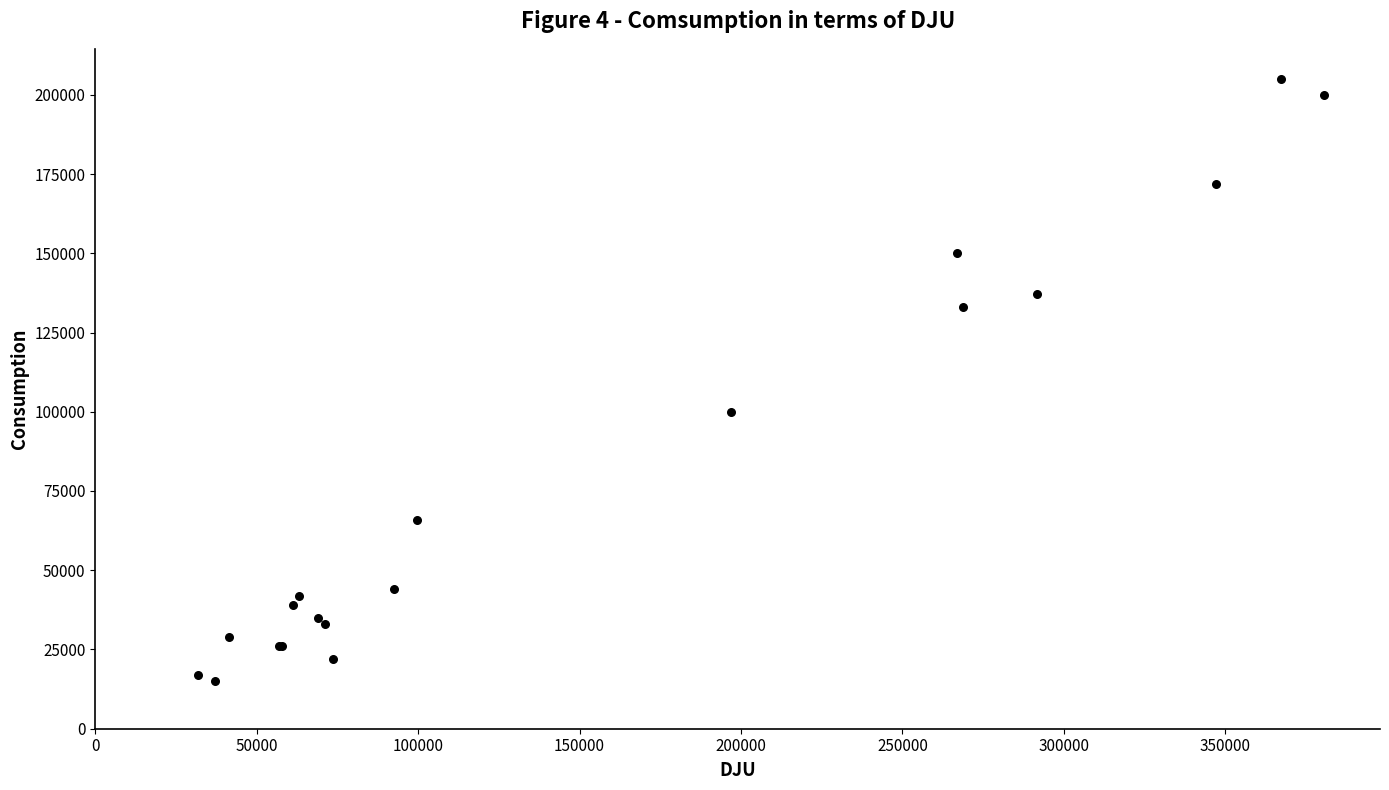

What Y value in the scatter plot is closest to 110000?

100000